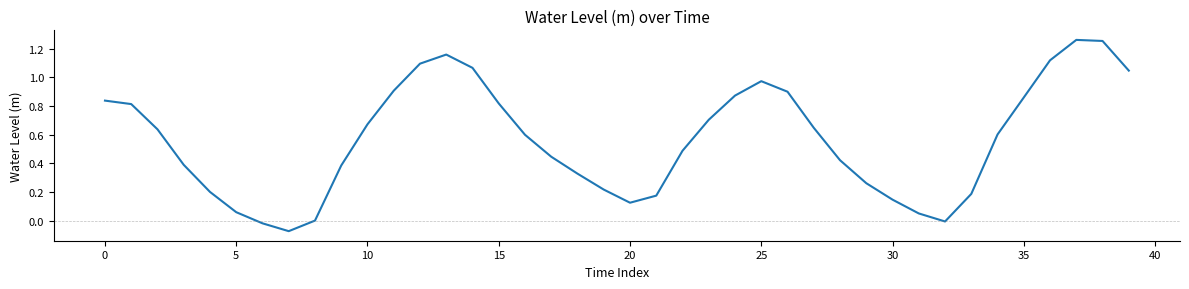

How many points are lower than both their immediate neighbors (excluding endpoints)?

3